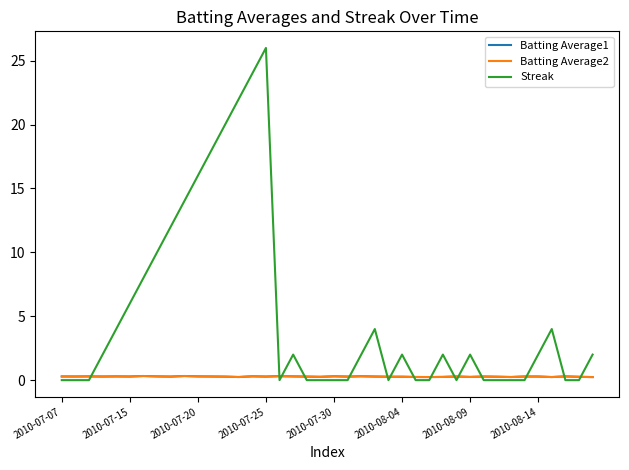

What is the sum of all Batting Average2 values?

11.1